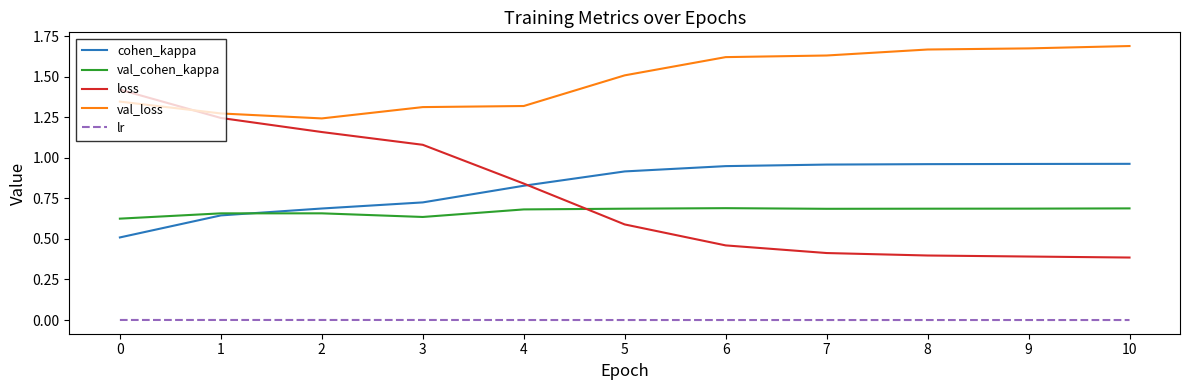

What is the difference between the cohen_kappa values at 8 and 2?

0.3